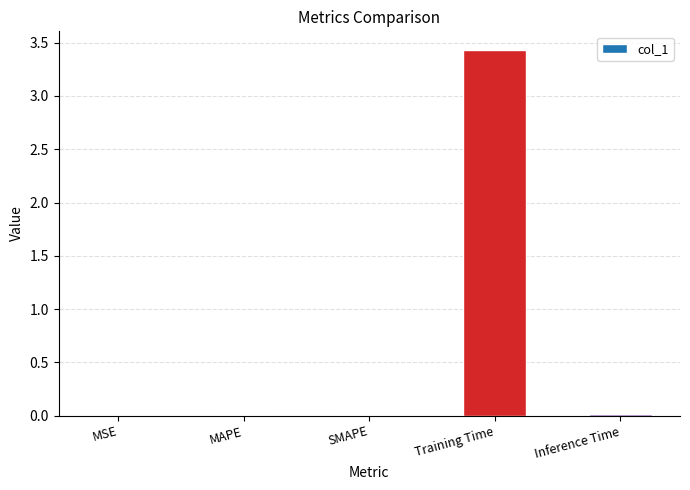

At which category does the chart reach its peak across all series?

Training Time